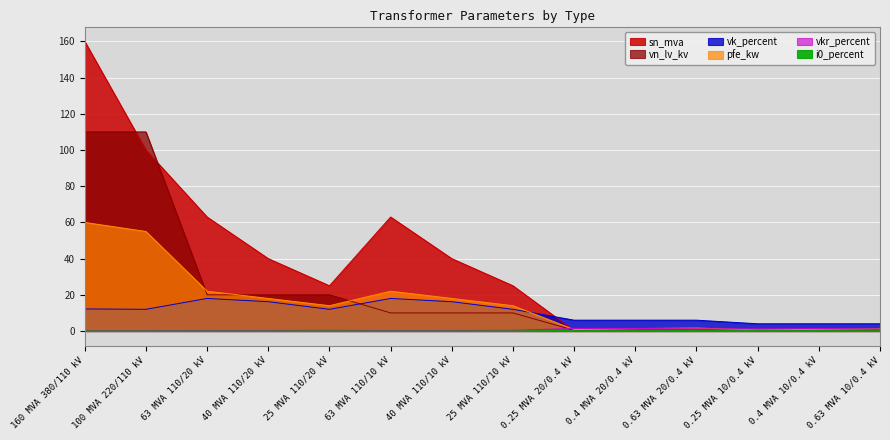

How many lines are shown in the chart?

6